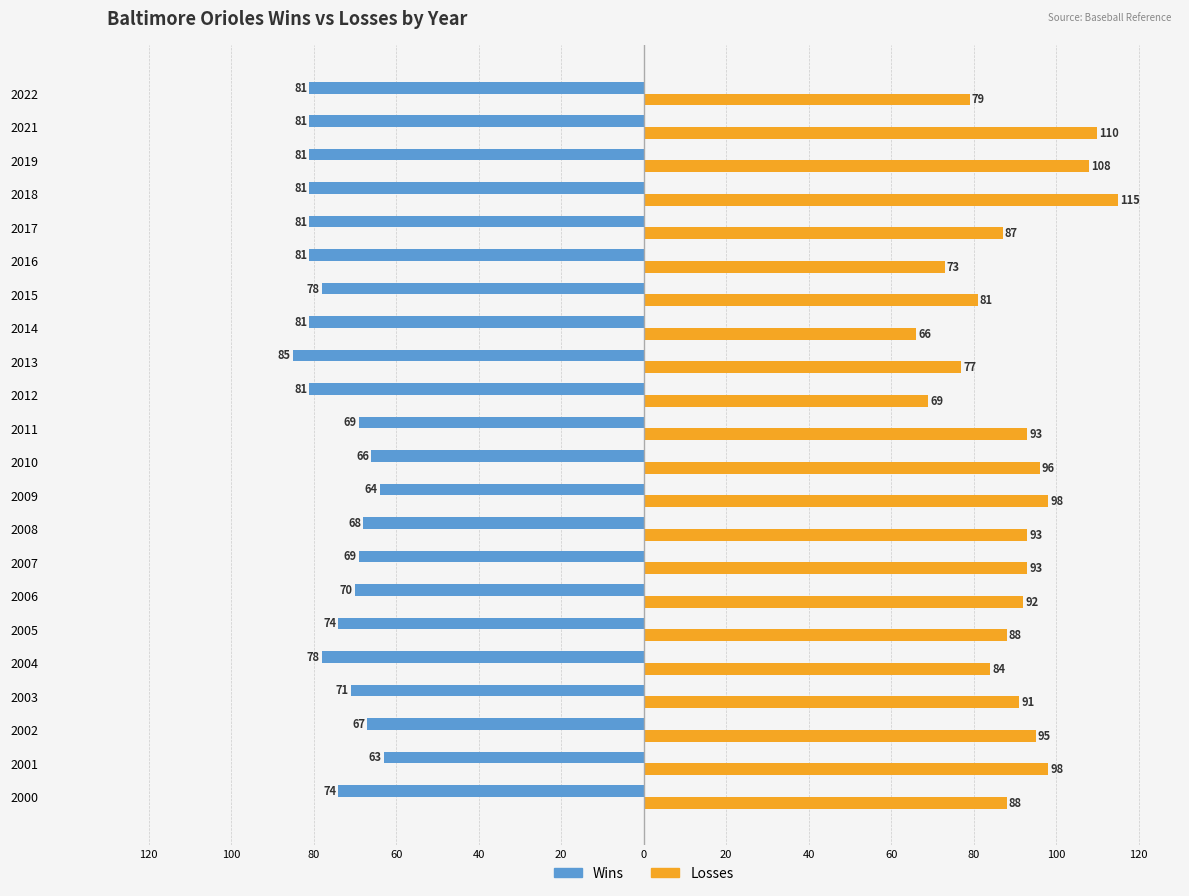

What are all the series names shown in the legend?

Wins, Losses